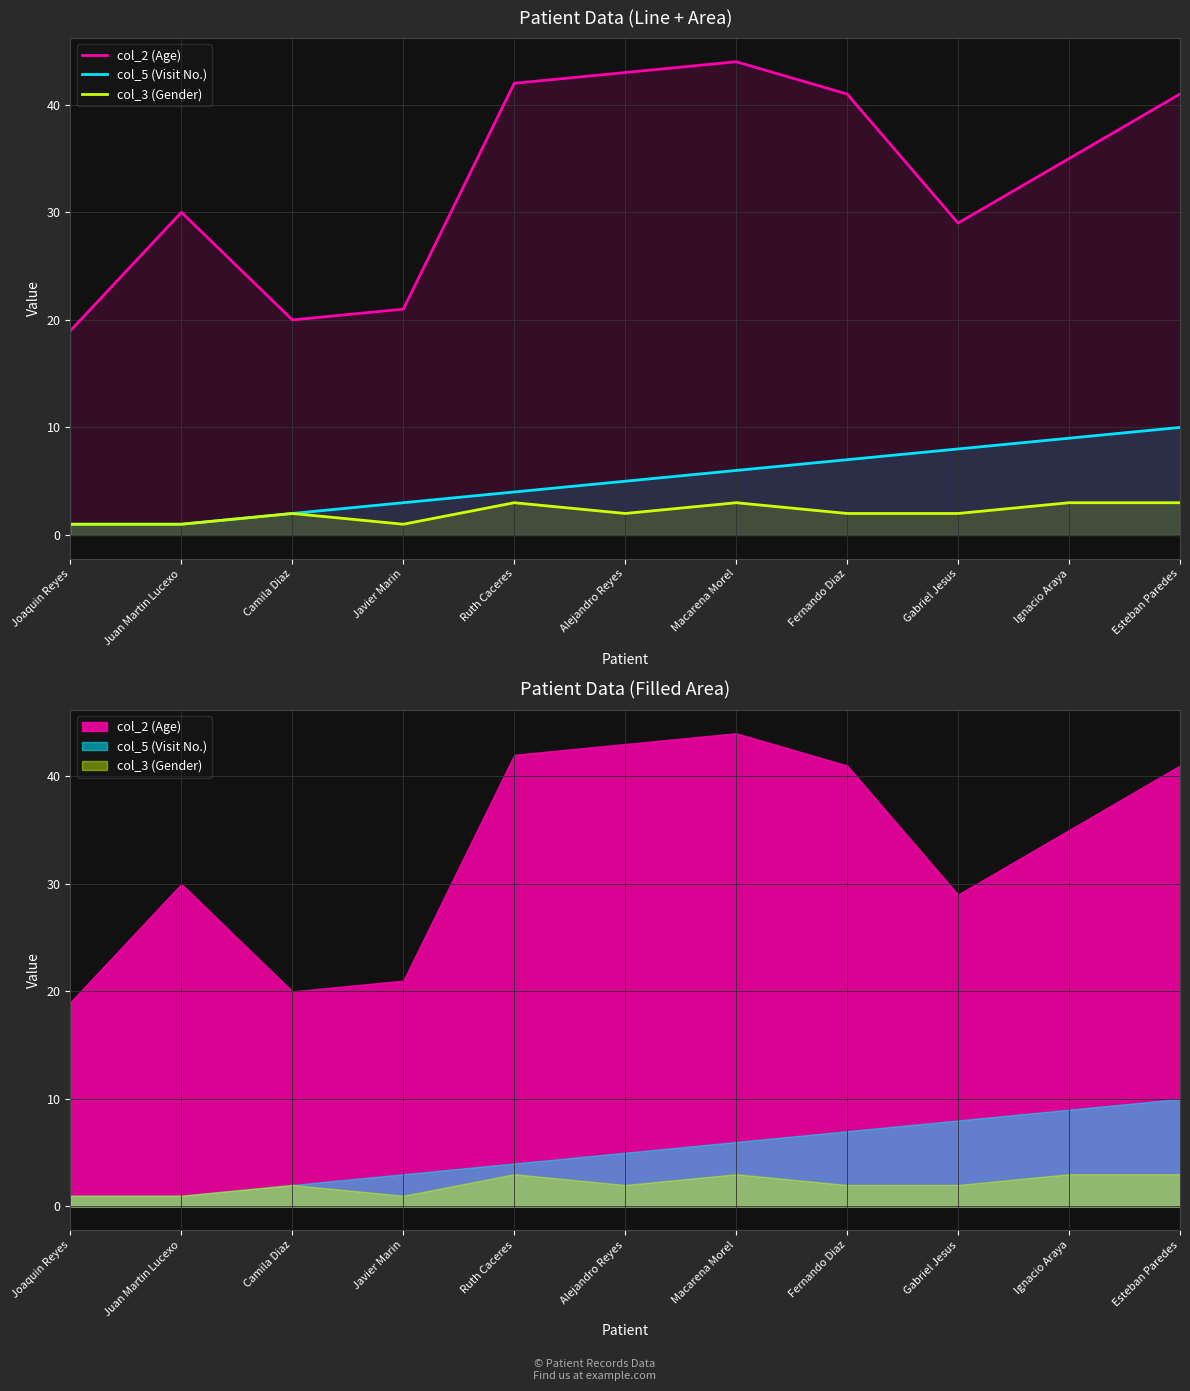

Count the number of categories in the chart.

11